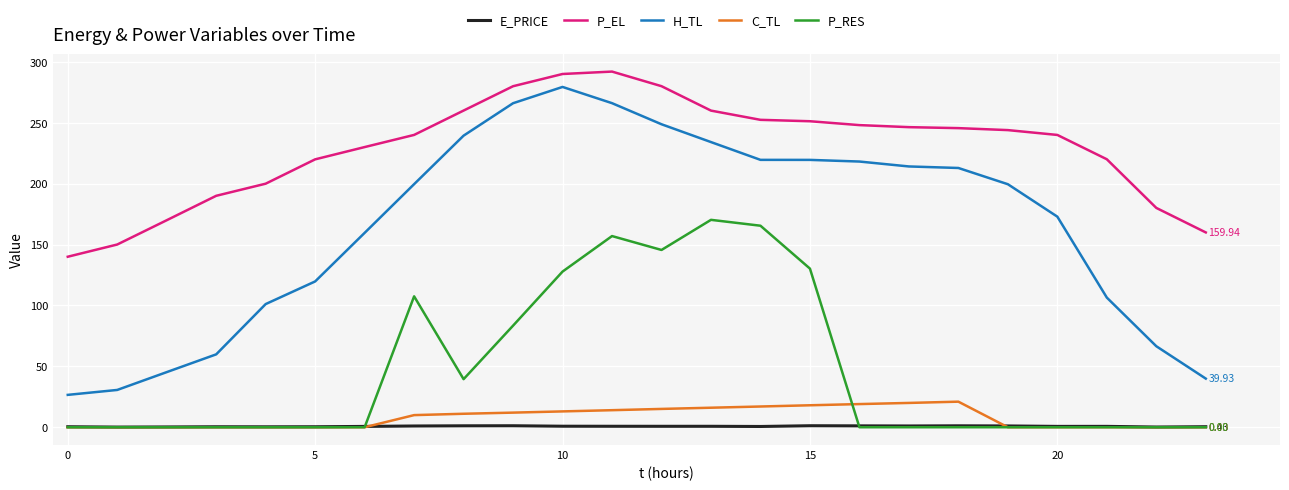

Is this an area chart (filled region under the line)?

No